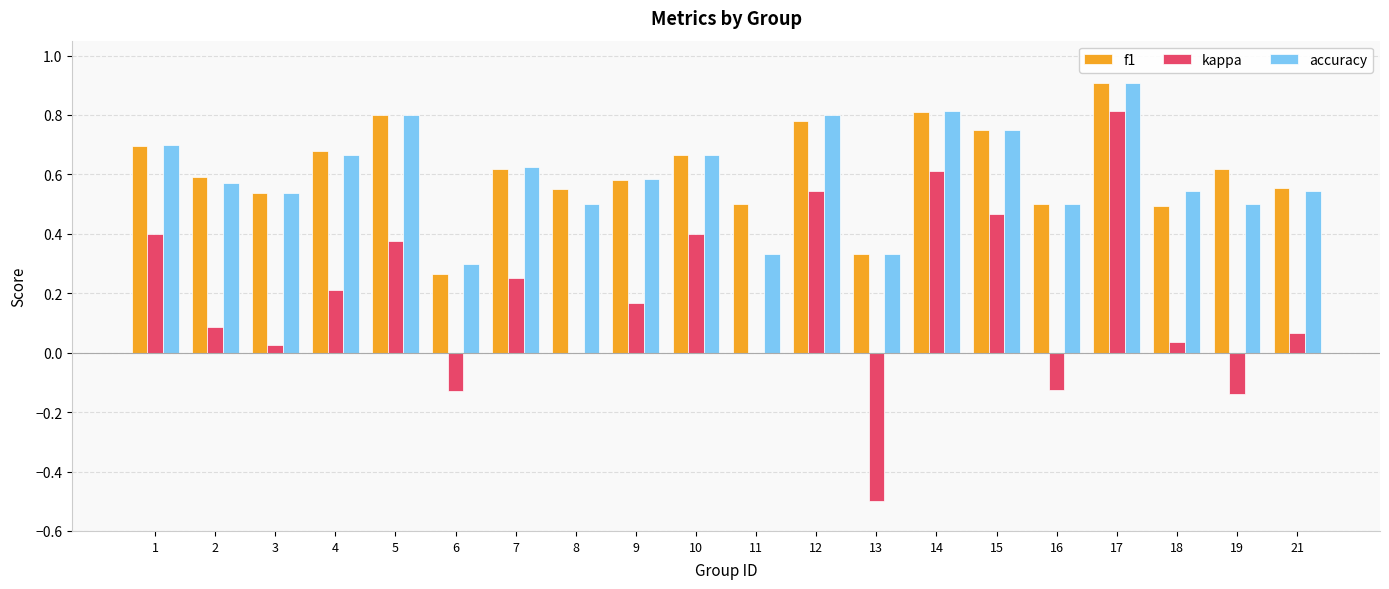

What is the greatest value displayed?

0.9